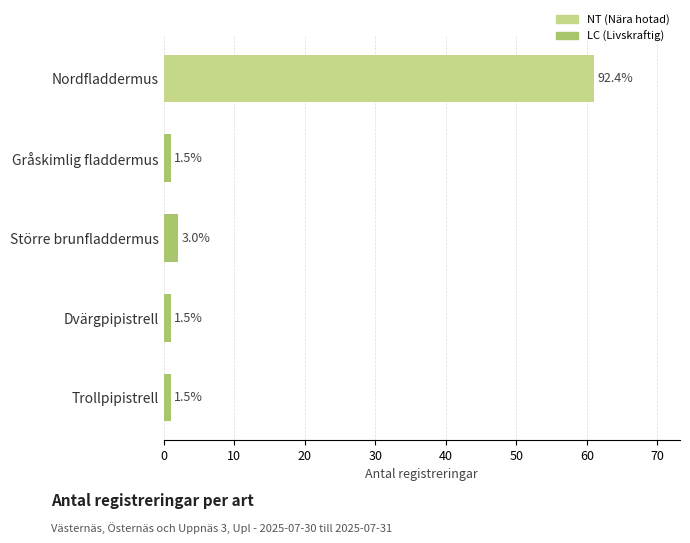

Are the bars grouped side by side (vs. stacked)?

No